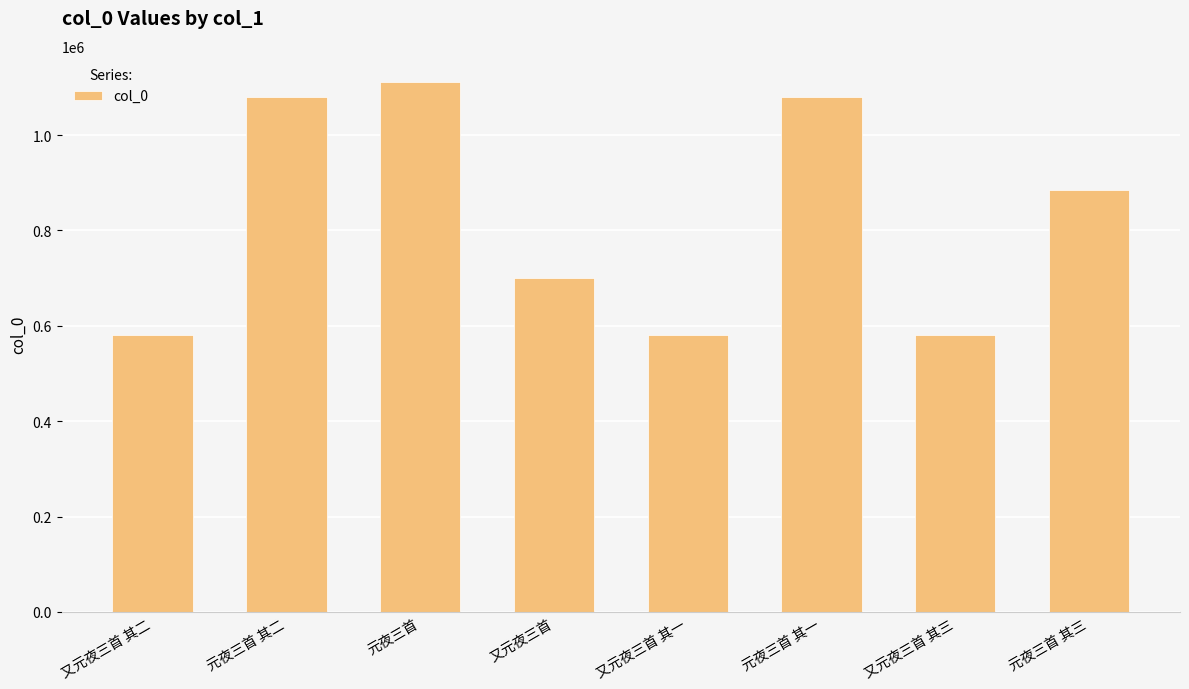

Count the number of data series in this chart.

1